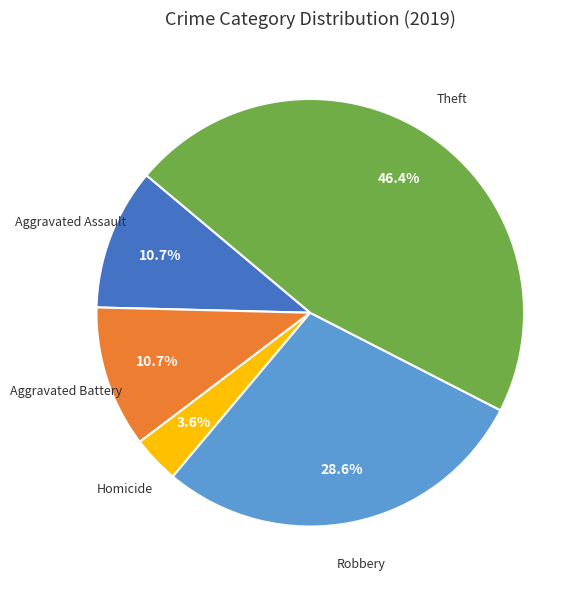

Is there any slice that represents more than half of the pie?

No